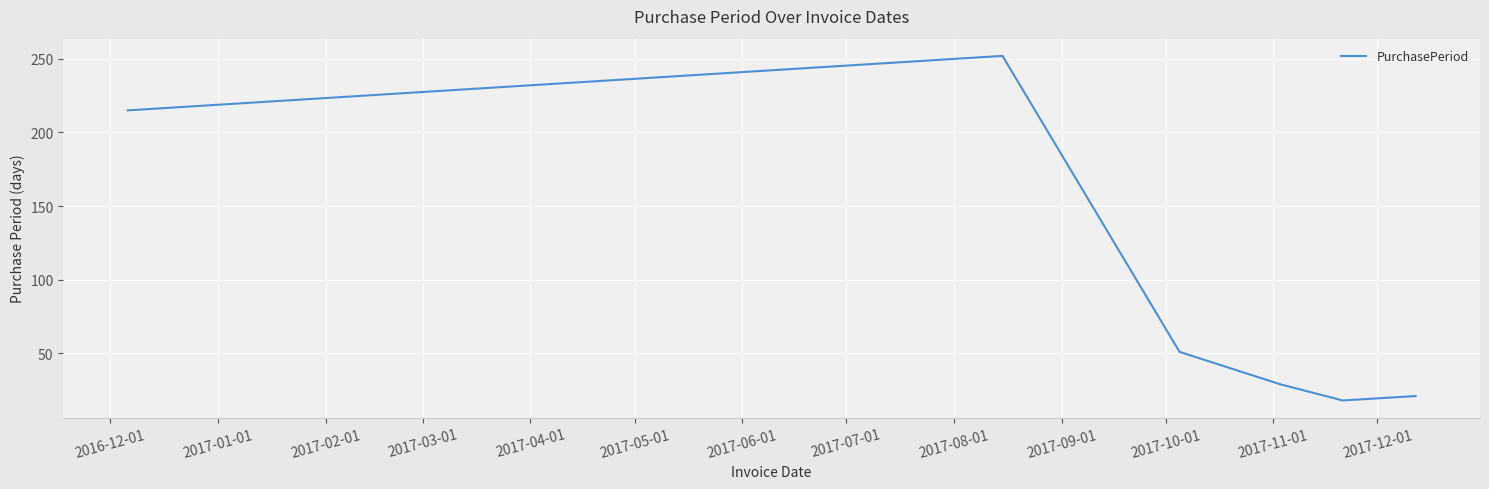

What is the minimum value shown in the chart?

18